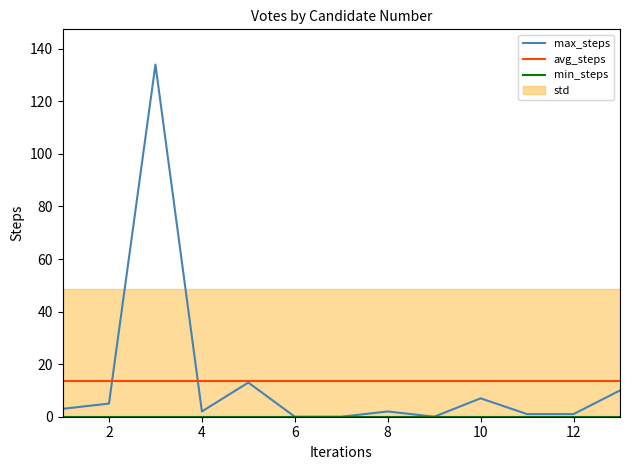

How many lines are shown in the chart?

3